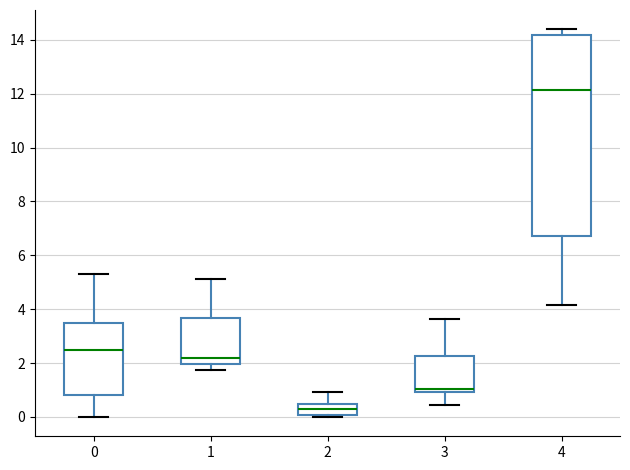

Where does the median line of the box at x = 2 sit on the y-axis? The values are not printed on the chart, so give them approximately, as read against the axis.

0.2